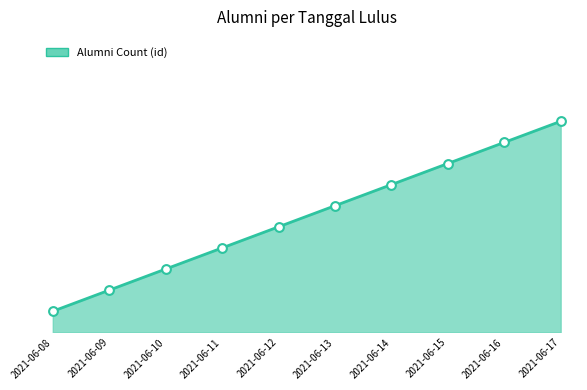

Which has a higher value, 2021-06-14 or 2021-06-12?

2021-06-14